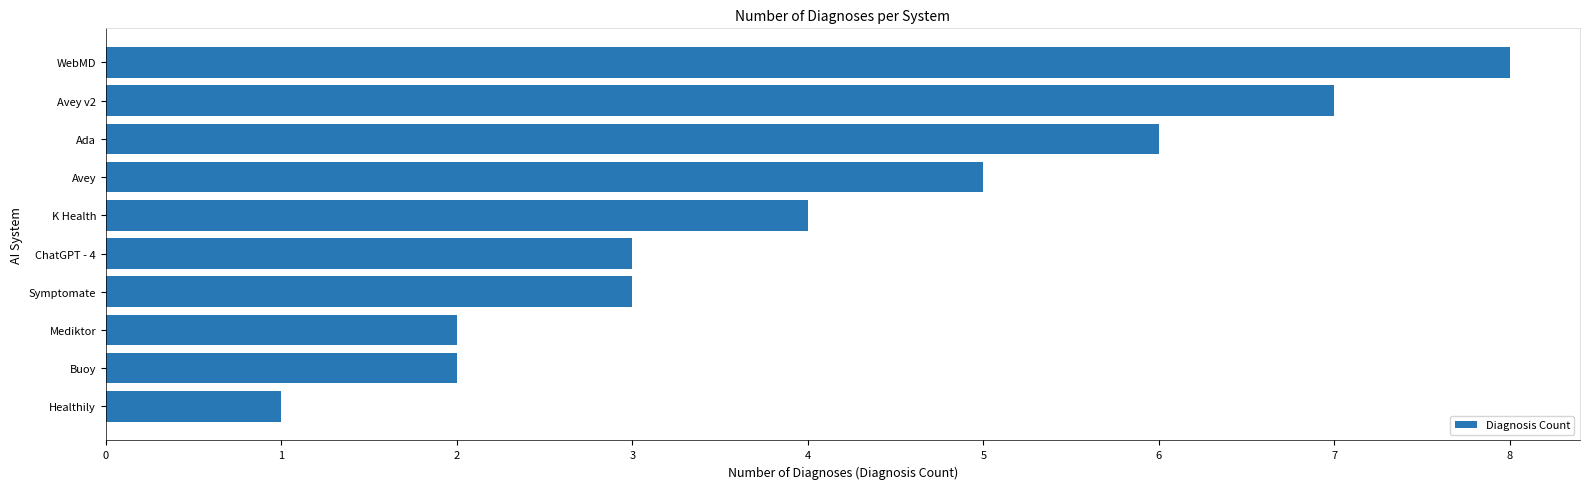

What is the average value?

4